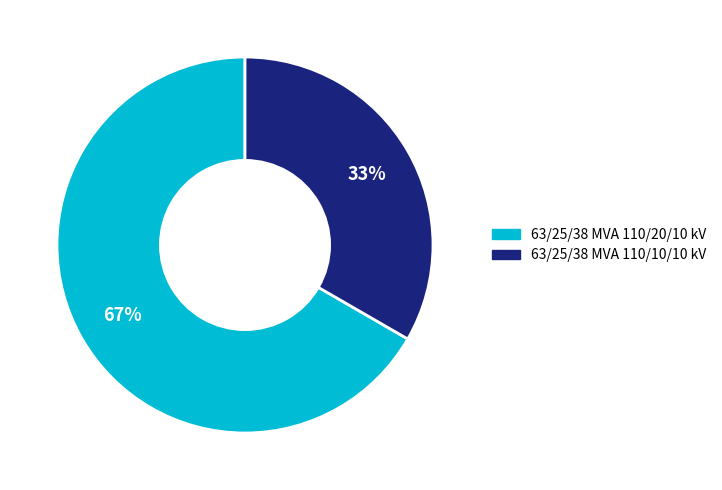

To the nearest percent, what is the combined percentage of 63/25/38 MVA 110/10/10 kV and 63/25/38 MVA 110/20/10 kV?

100%